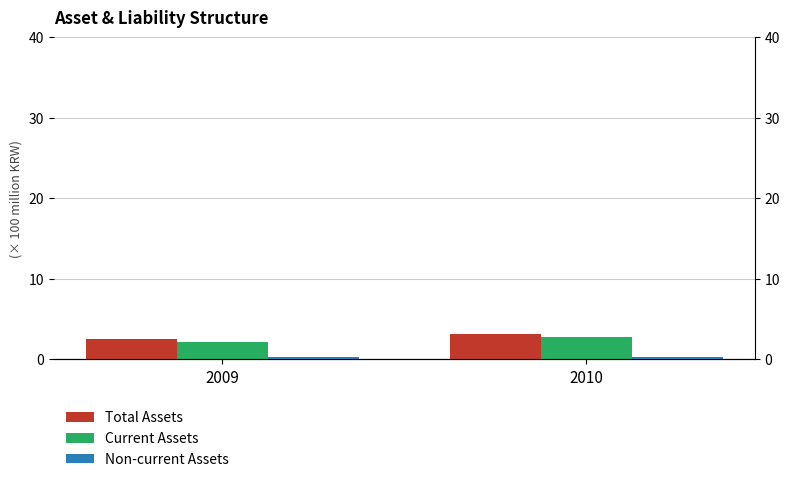

At which label does Total Assets reach its peak?

2010